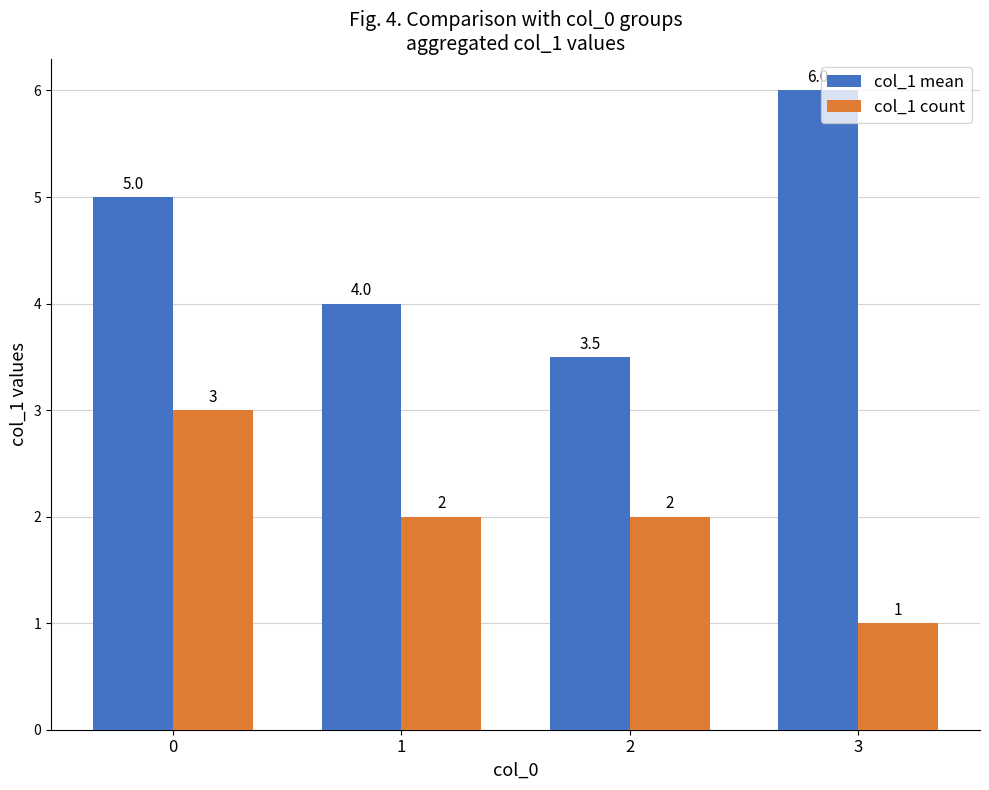

What value does the col_1 count series have at 2?

2.0